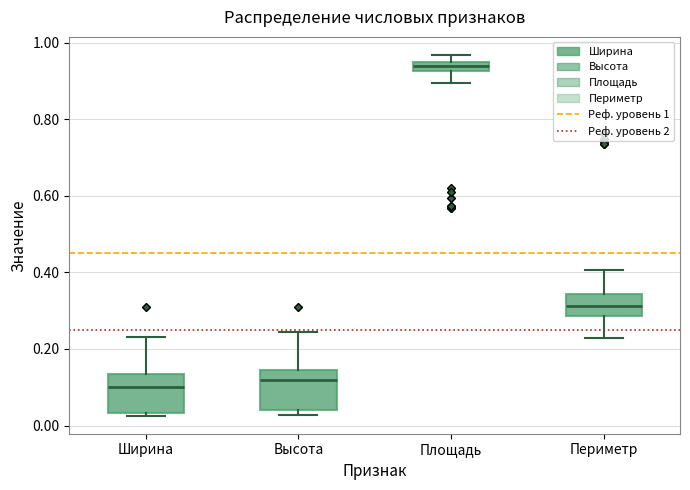

Which box has the highest median line?

Площадь